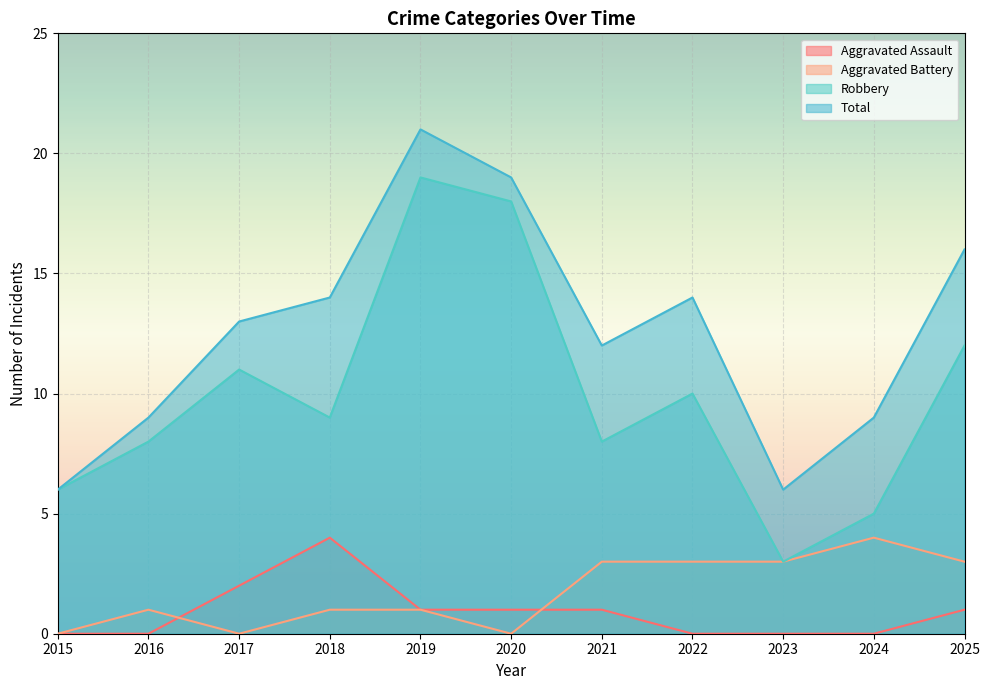

Which category has the highest value in the Robbery series?

2019